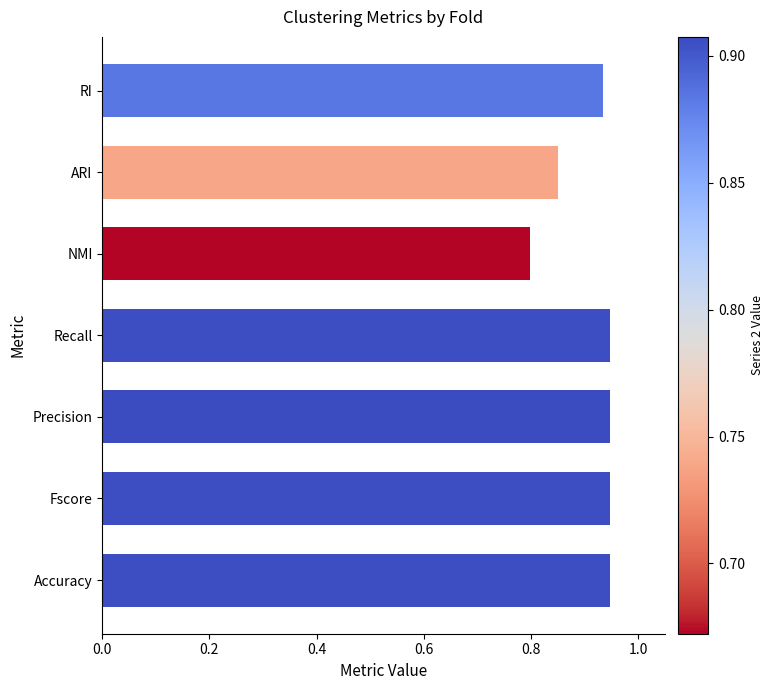

Does the chart contain any negative values?

No